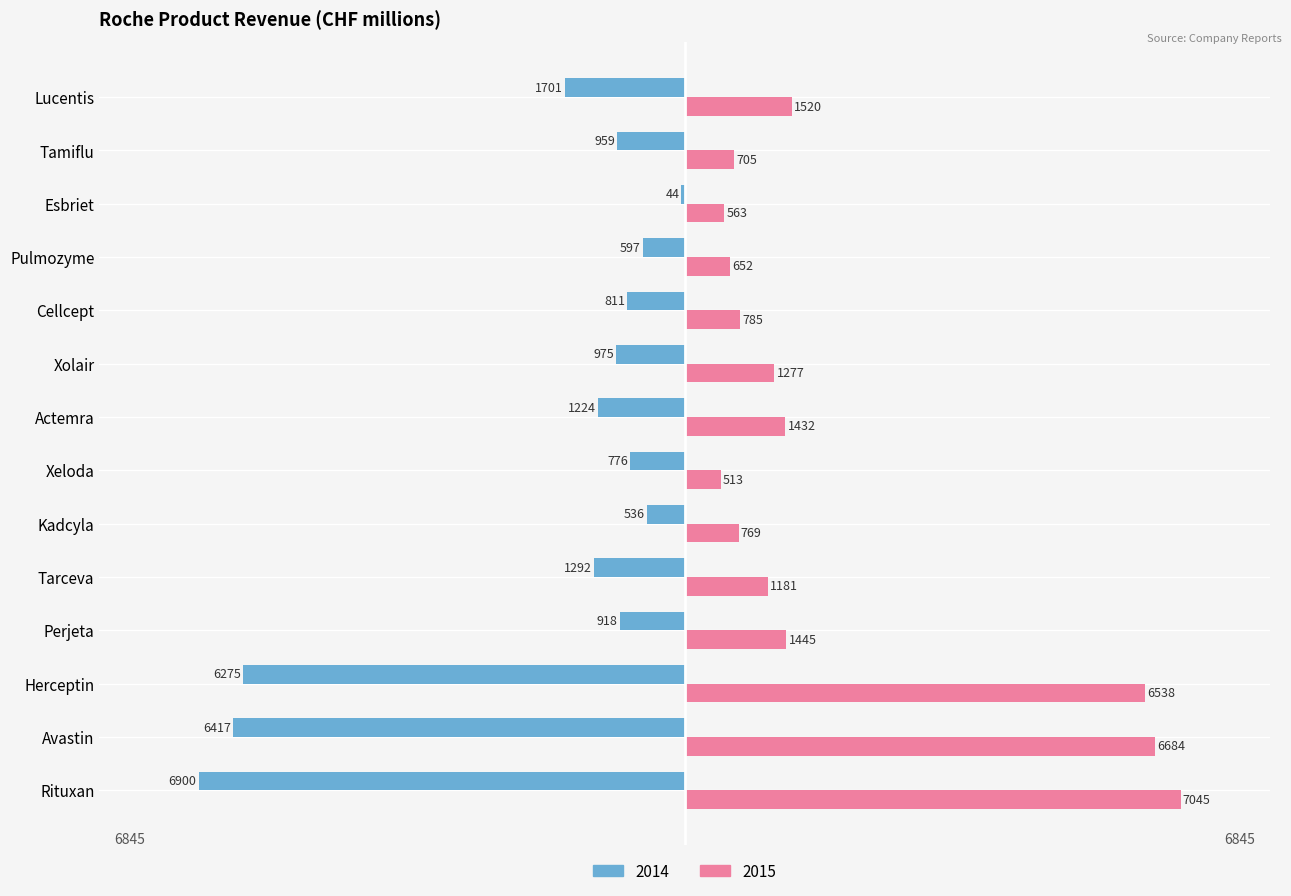

What are all the series names shown in the legend?

2014, 2015